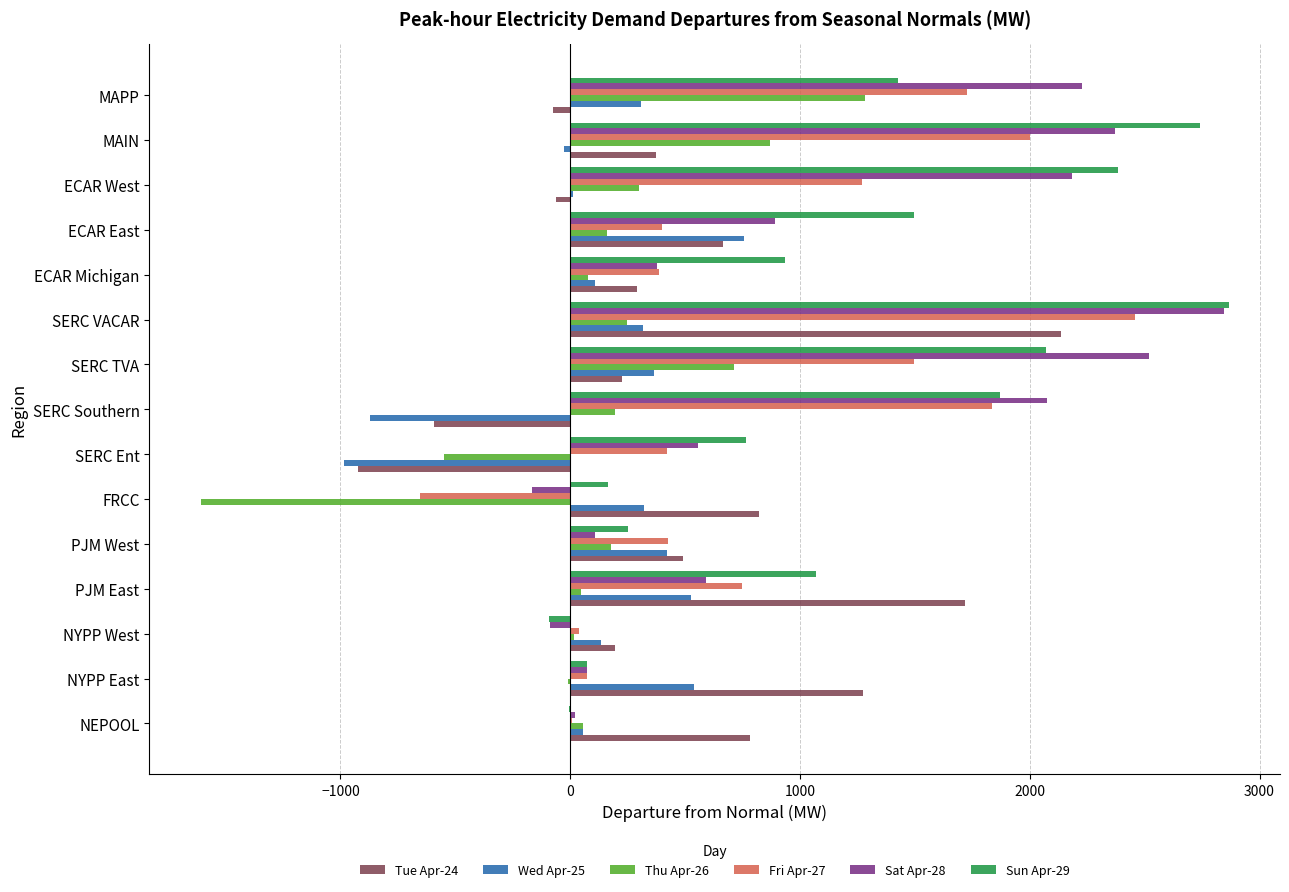

The Sun Apr-29 series shows 554.2 at ECAR West. True or false?

False